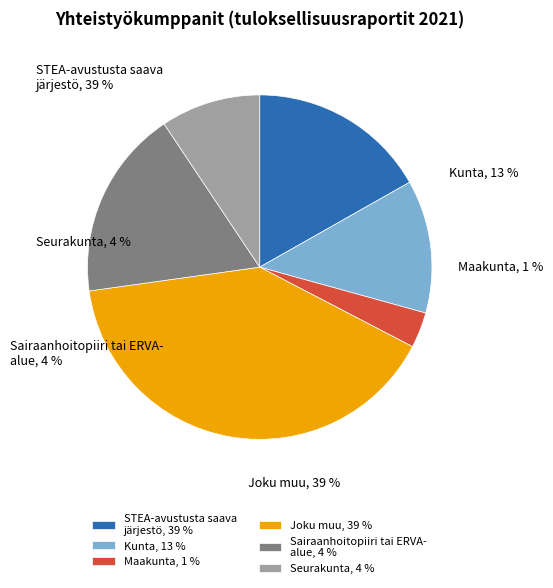

Approximately how many times larger is the value at Row 1 compared to Row 4?

1.7